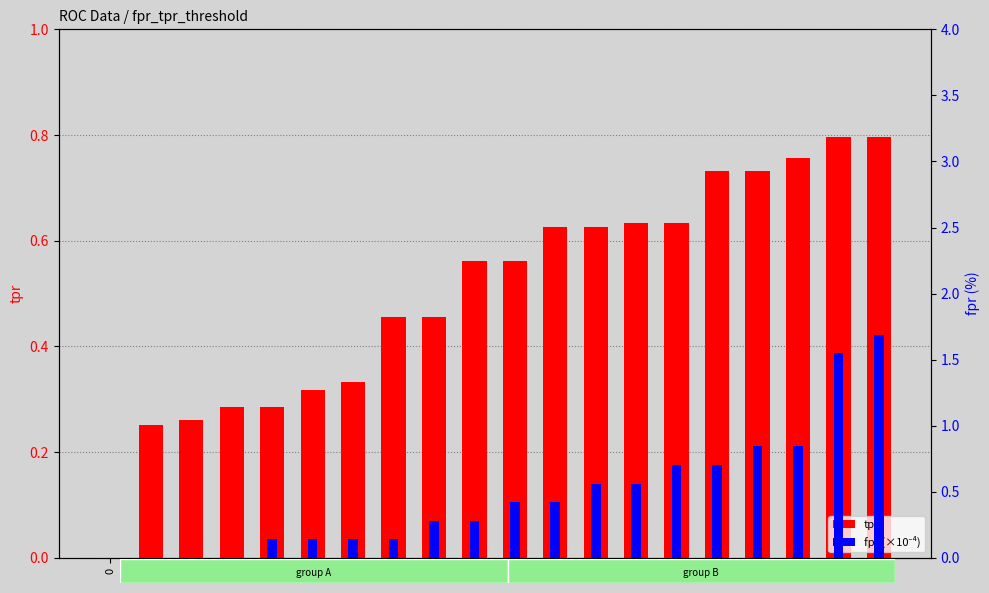

Rank the series at 14 from lowest to highest value.

tpr, fpr